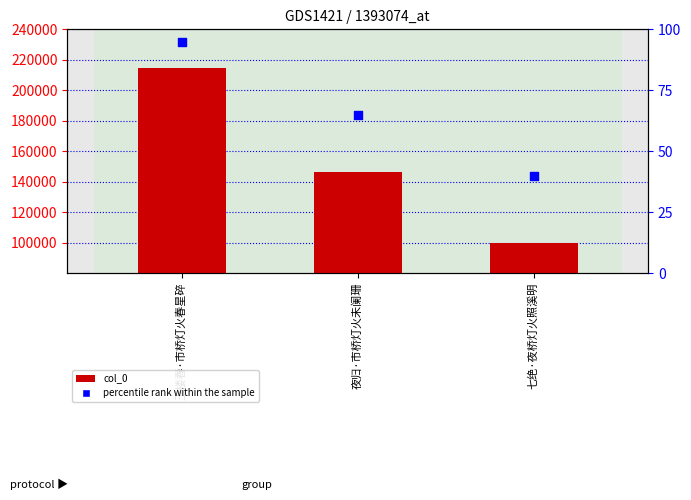

At how many categories does at least one series exceed 76611?

3